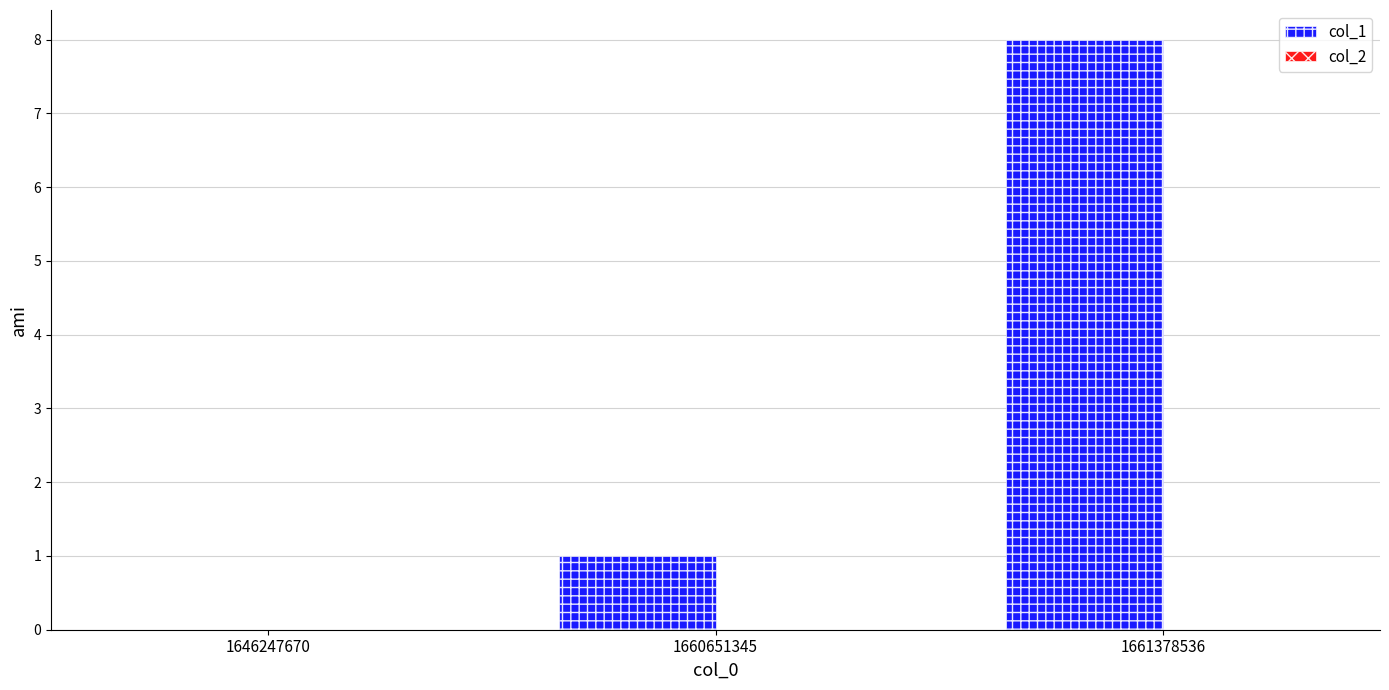

Count the number of categories in the chart.

3